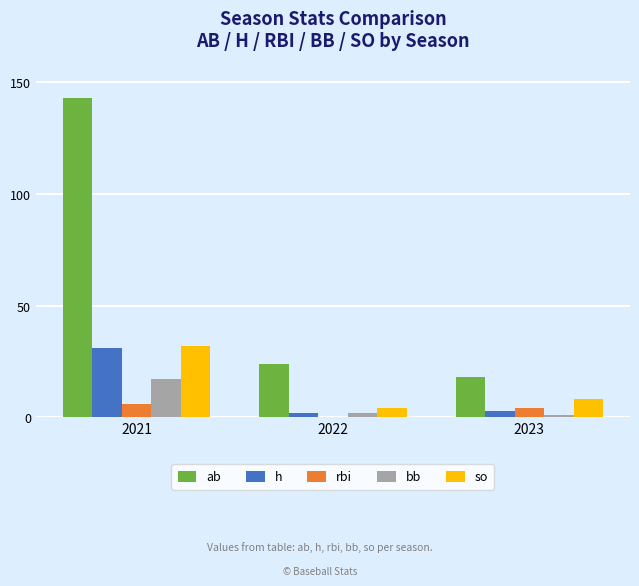

How many positive values does the rbi series have?

2